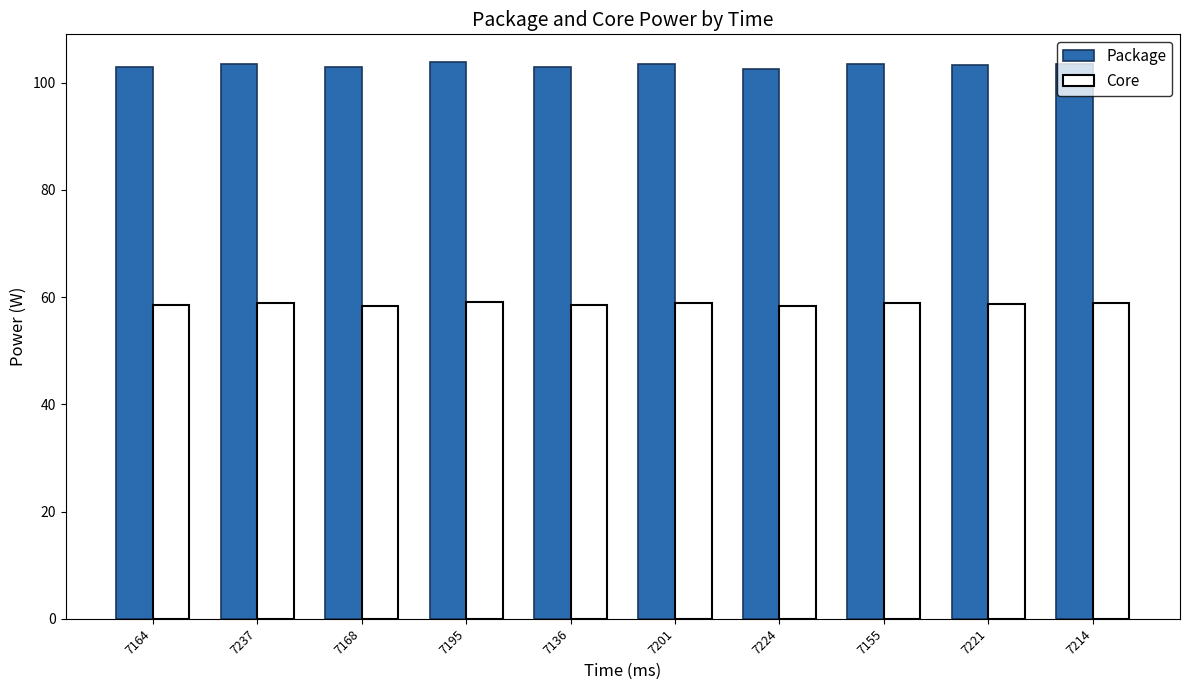

What is the total value across all series at 7155?

162.5